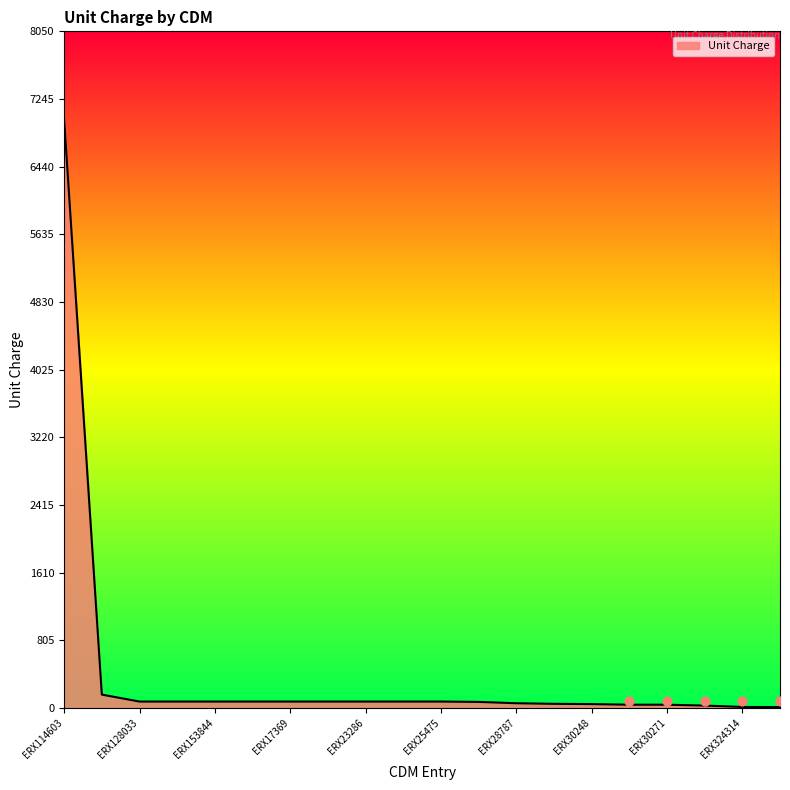

What is the ratio of the value at ERX30270 to the value at ERX28787?

1.2